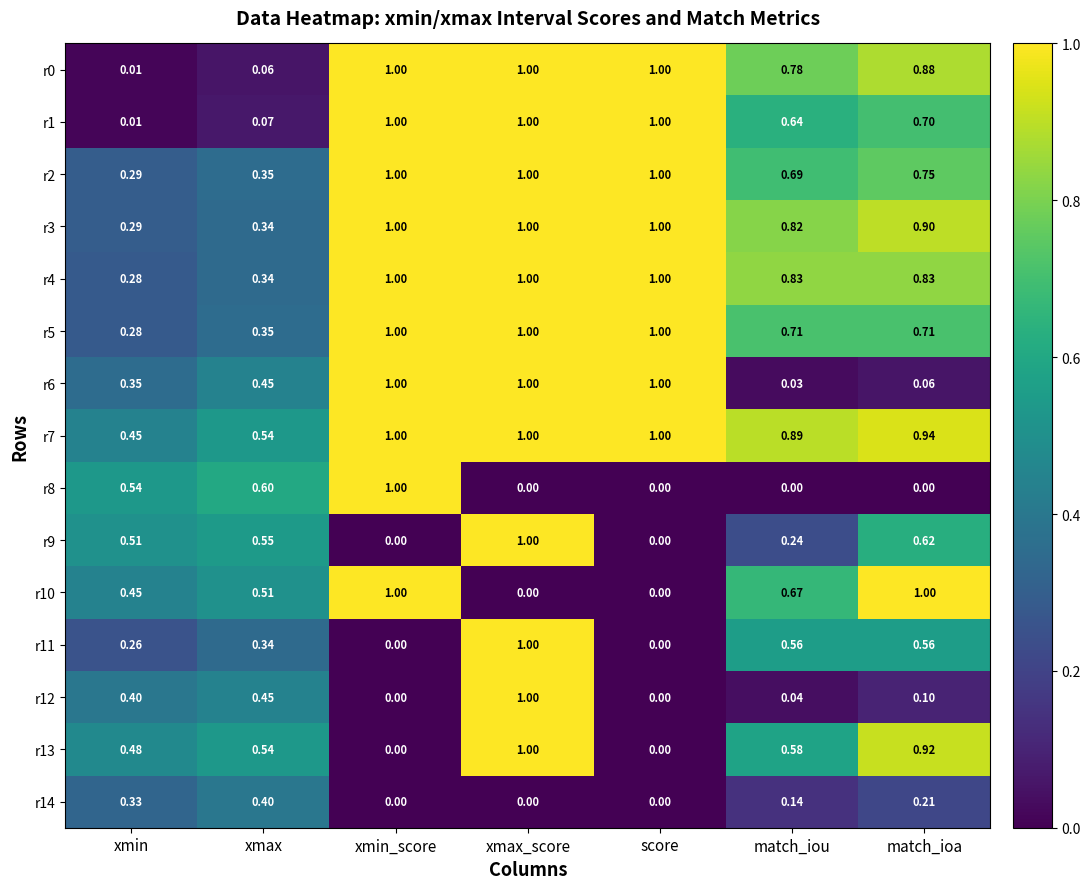

Is the value of r4 at match_iou greater than the value of r2 at xmin?

Yes